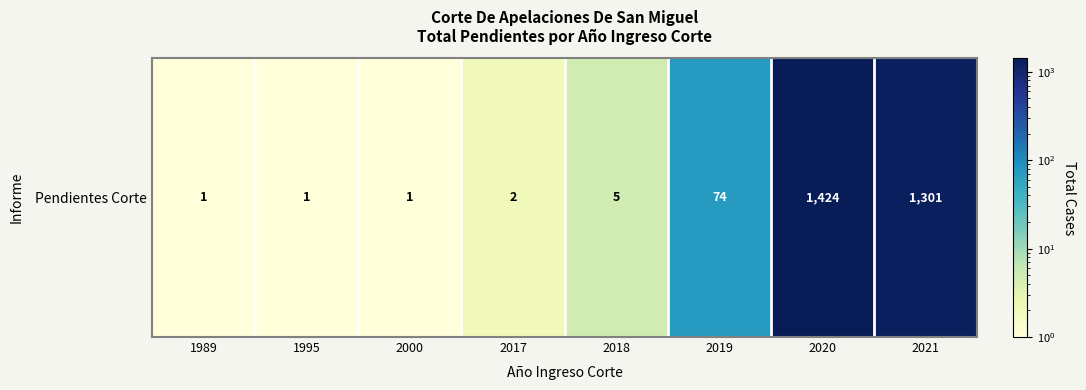

What is the ratio of the value at 2017 to the value at 2018?

0.4